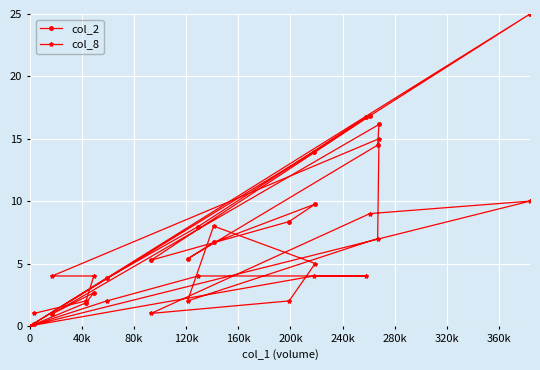

Which has a higher value, 200k or 240k?

240k